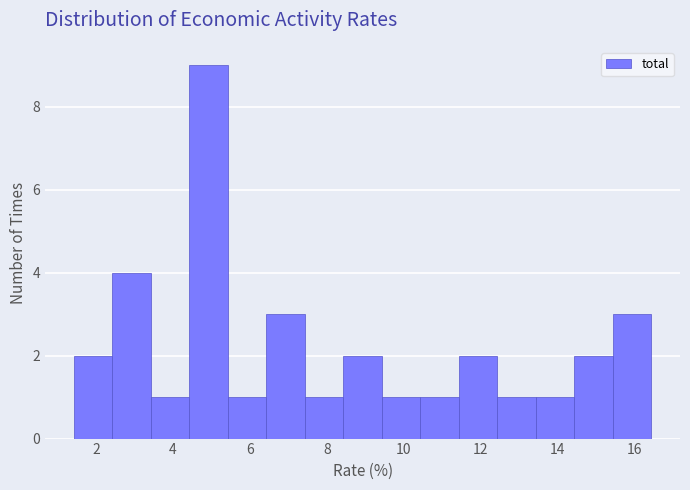

Reading left to right, list every bar in this chart as the range it spans on the x-axis followed by its height. Neither the bar edges nor the heights are printed on the chart, so give them approximately, as read against the axes.

1.4 to 2.4: 2
2.4 to 3.4: 4
3.4 to 4.4: 1
4.4 to 5.4: 9
5.4 to 6.4: 1
6.4 to 7.4: 3
7.4 to 8.4: 1
8.4 to 9.4: 2
9.4 to 10.4: 1
10.4 to 11.4: 1
11.4 to 12.4: 2
12.4 to 13.4: 1
13.4 to 14.4: 1
14.4 to 15.4: 2
15.4 to 16.4: 3